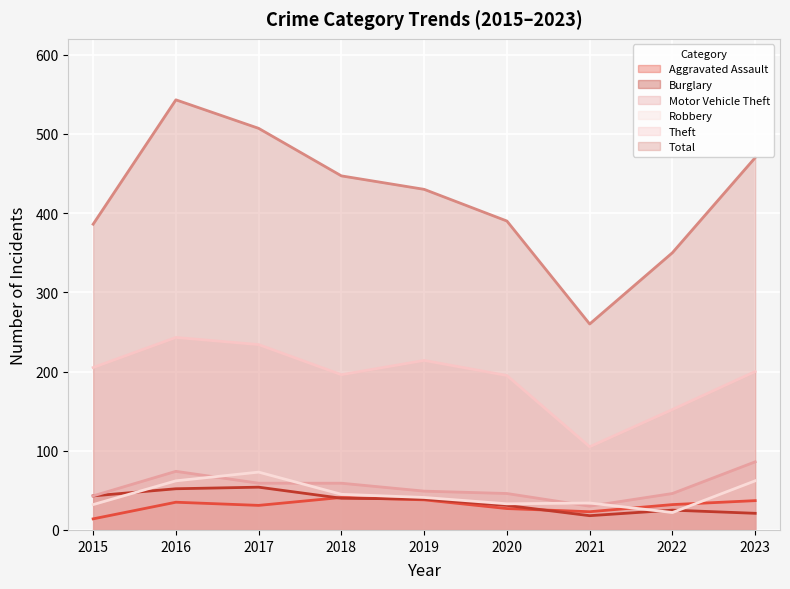

True or false: Total and Motor Vehicle Theft cross at least once.

False